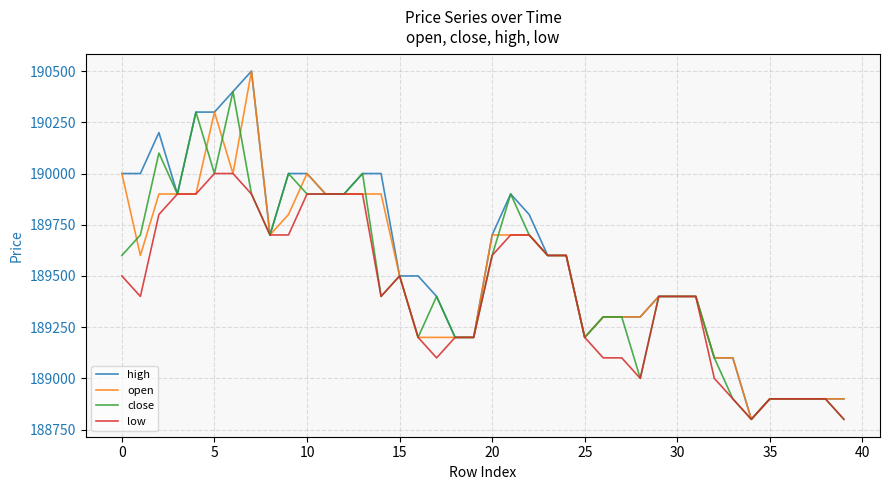

How many lines are shown in the chart?

4